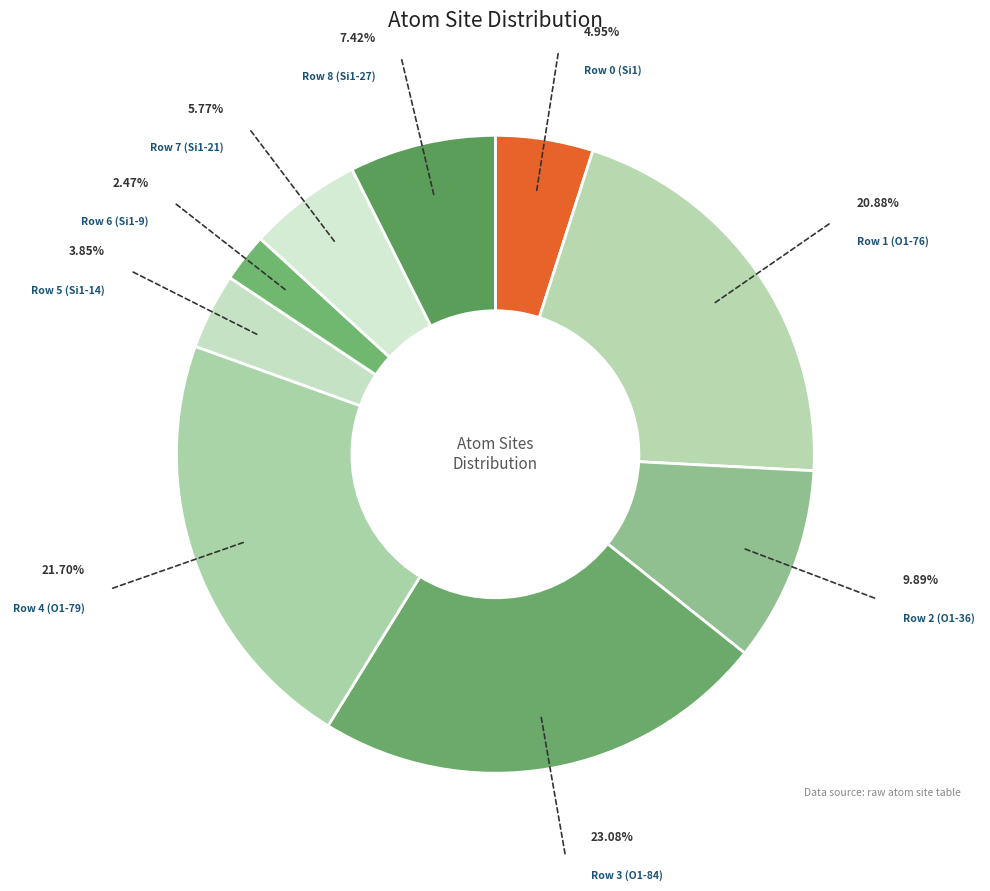

Is there a majority slice in this chart?

No